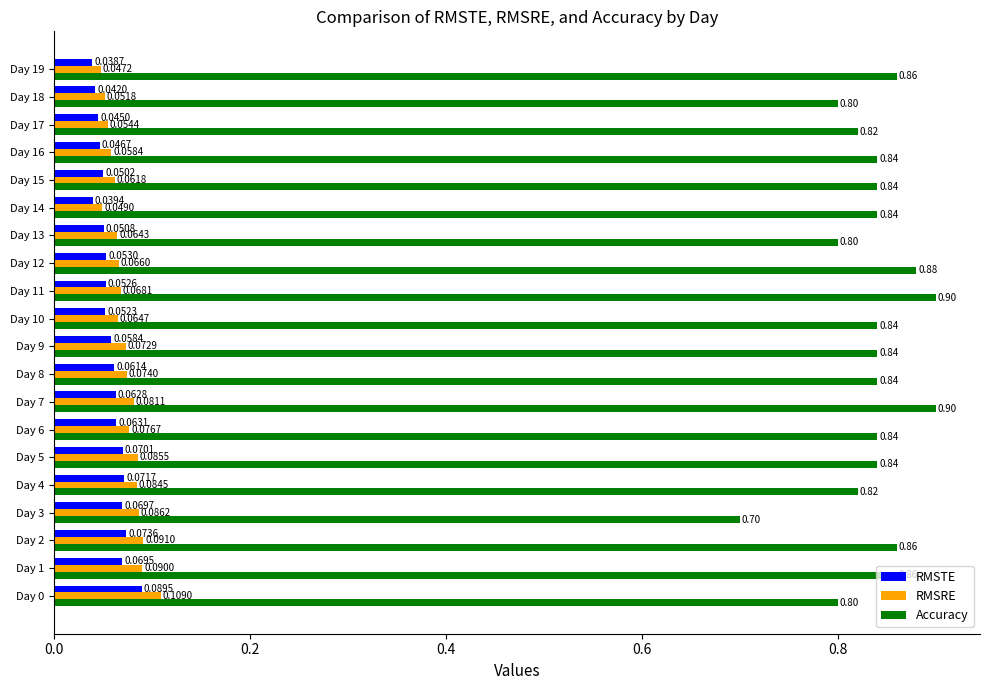

What is the spread (max minus min) of values at Day 17?

0.8